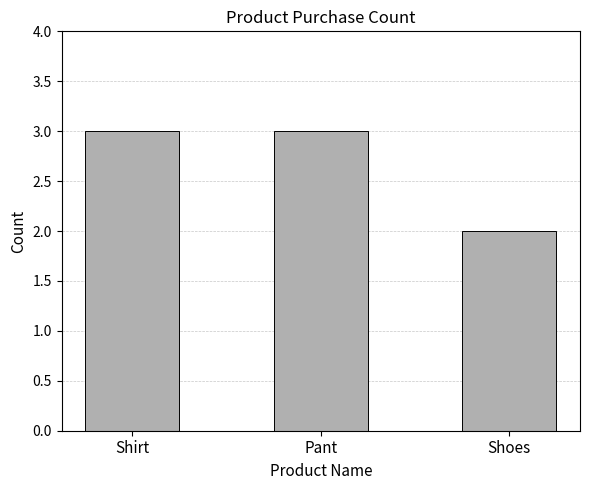

What is the difference between the values at Shirt and Shoes?

1